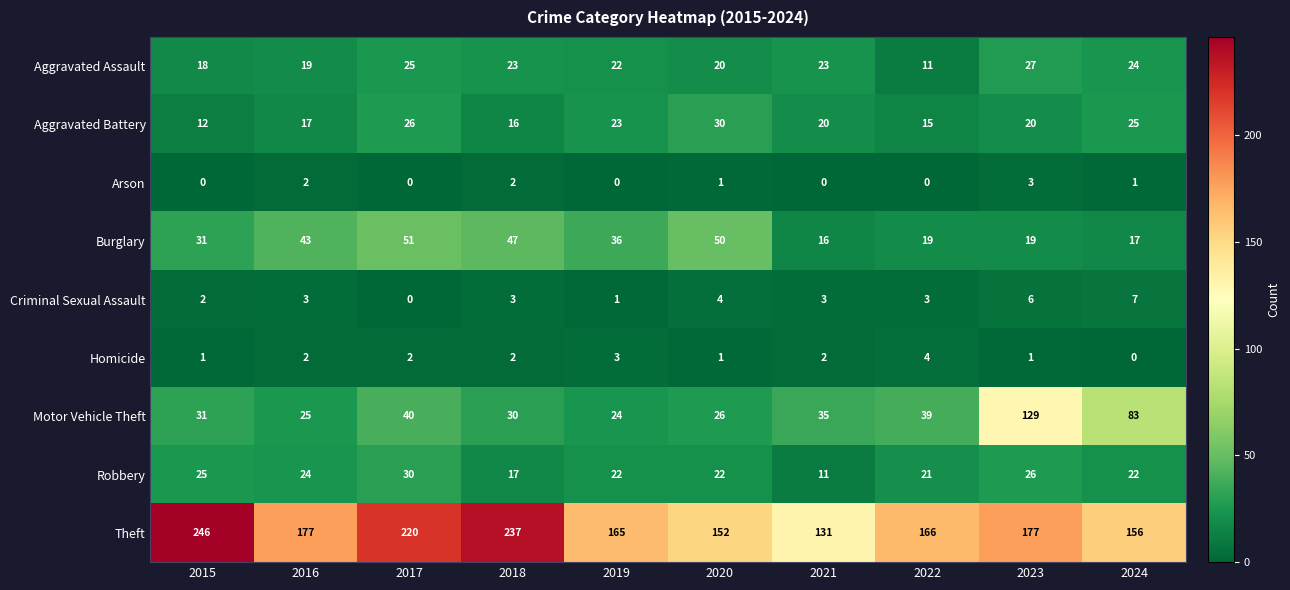

What is the spread (max minus min) of values at 2017?

220